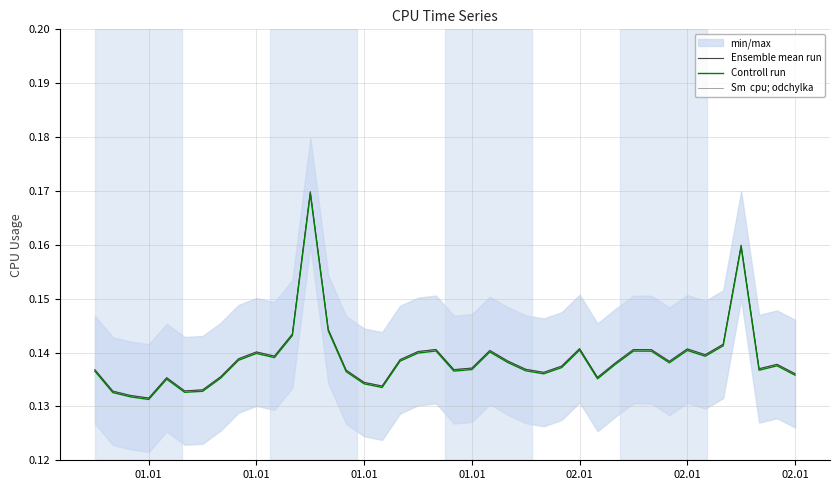

True or false: Controll run and Ensemble mean run cross at least once.

False